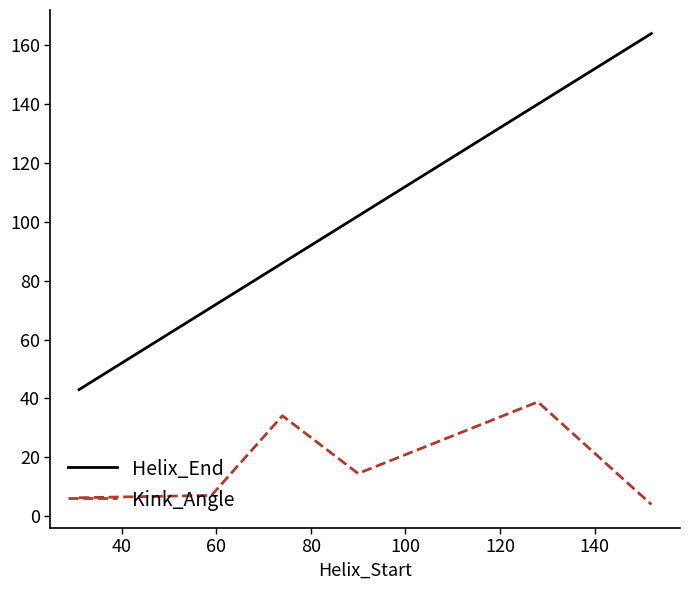

True or false: Helix_End and Kink_Angle cross at least once.

False